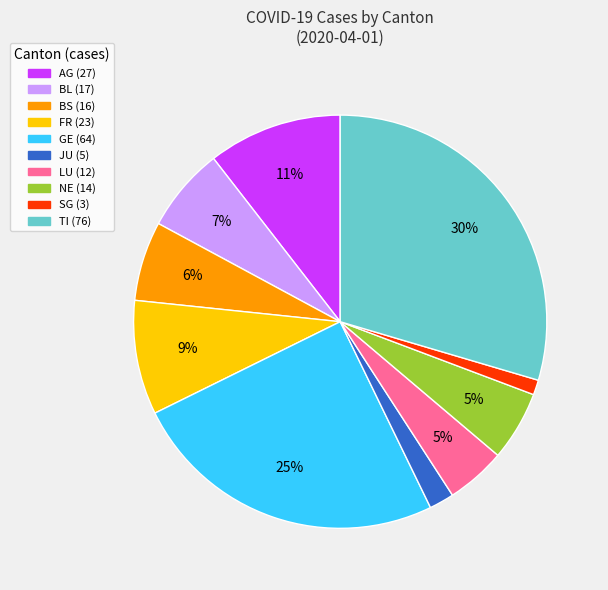

Which category has the biggest portion of the pie?

TI